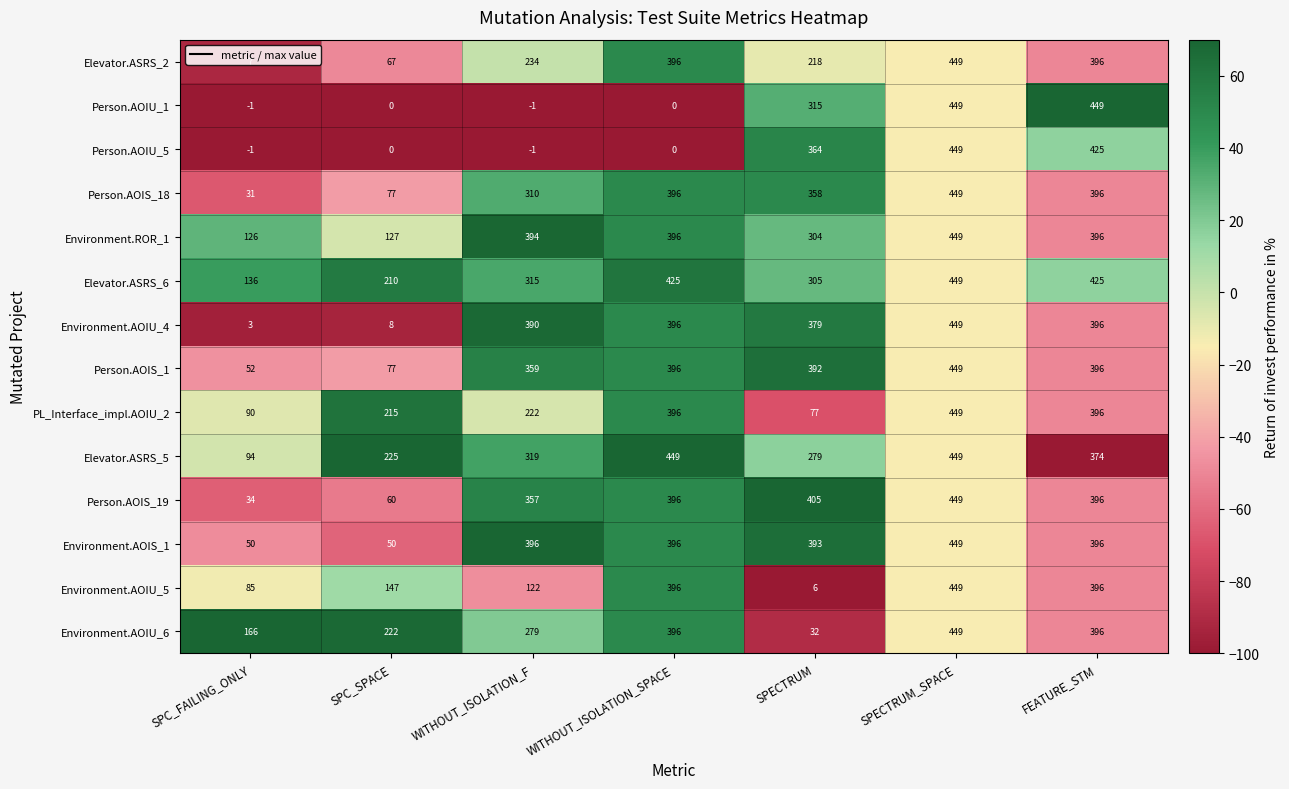

What is the highest value of the Person.AOIS_19 series?

449